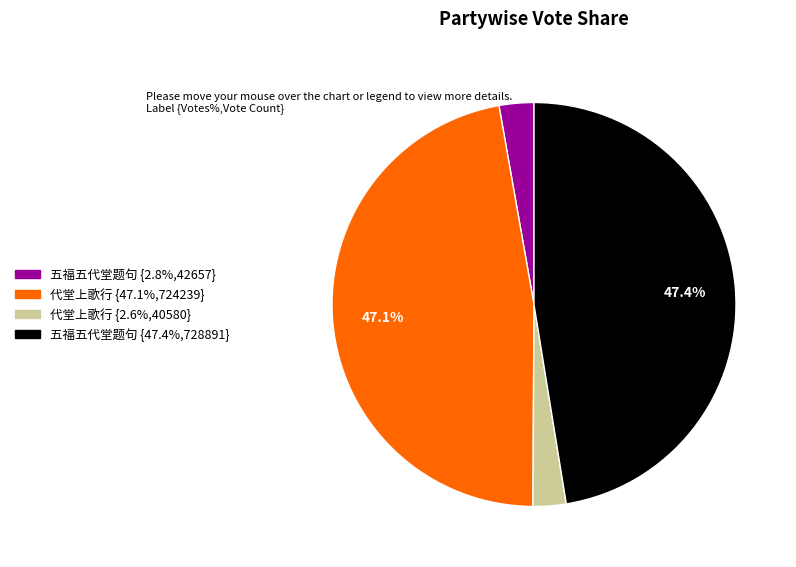

Is there a majority slice in this chart?

No